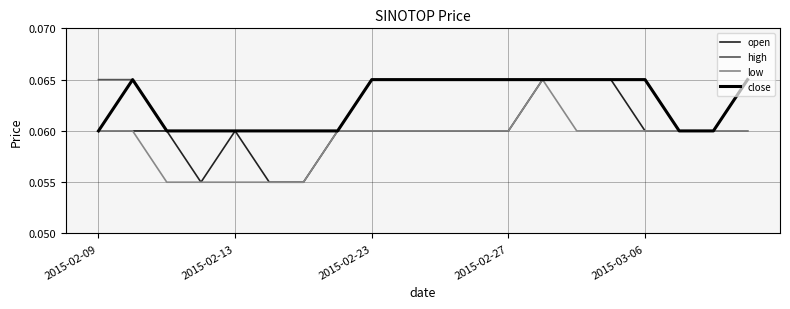

What are all the series names shown in the legend?

open, high, low, close